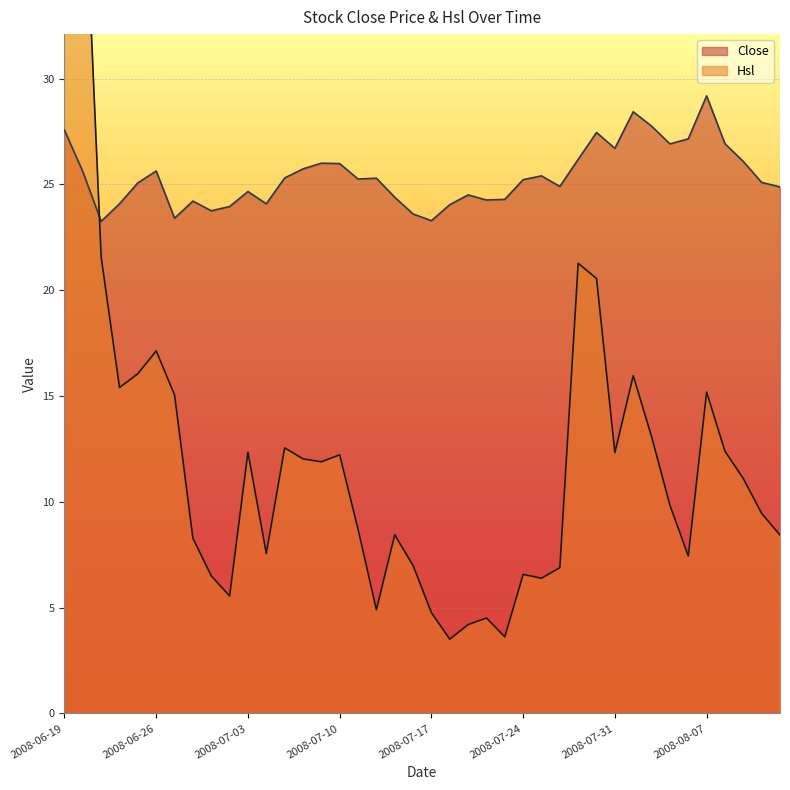

What are all the series names shown in the legend?

Close, Hsl